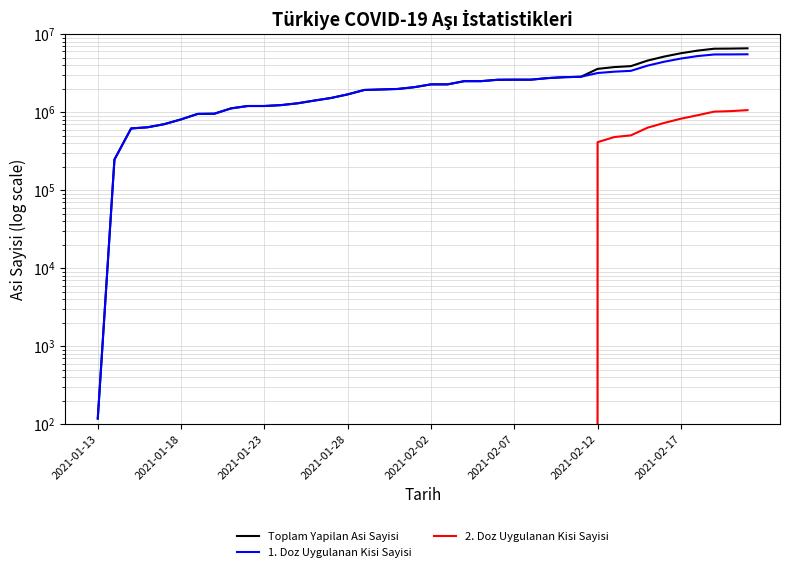

What is the value of the Toplam Yapilan Asi Sayisi point at the 27th from the left?

2612730